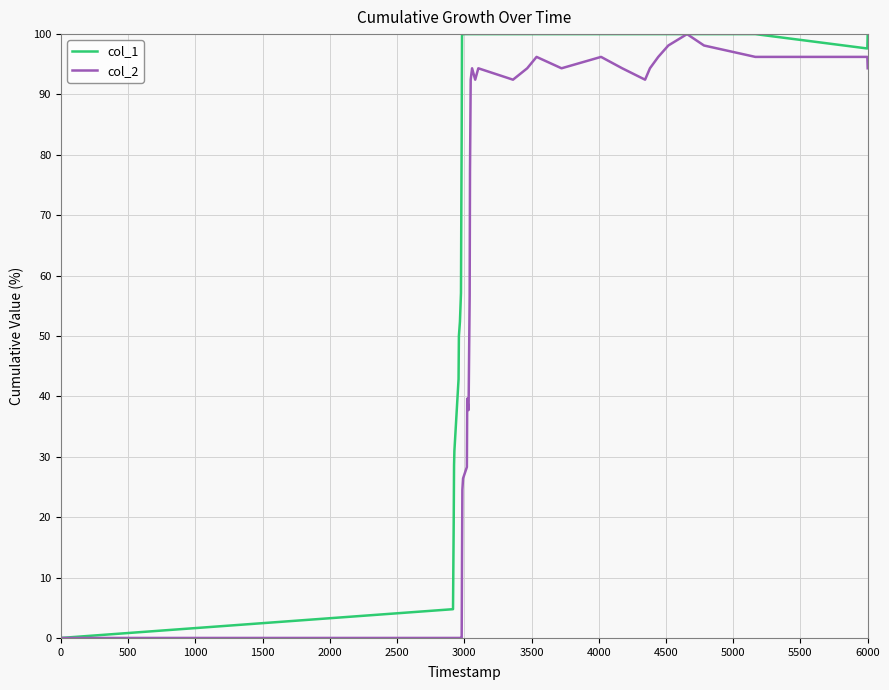

List the series in order of their overall mean, highest first.

col_1, col_2